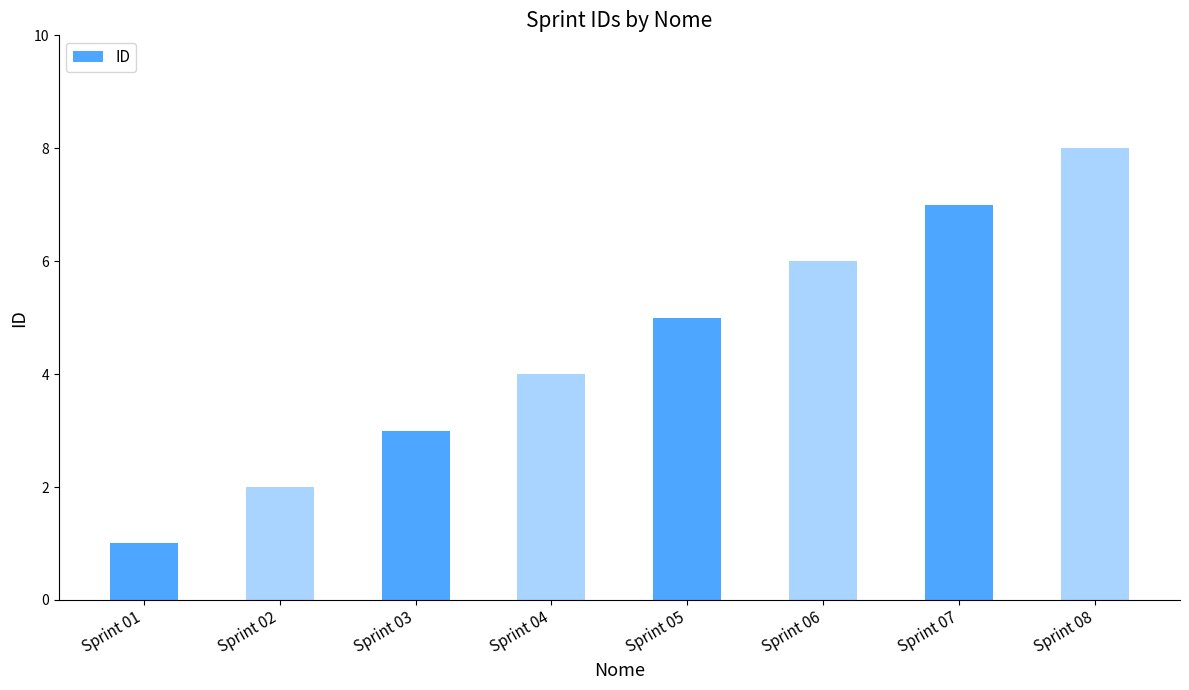

How many series are shown in this chart?

1